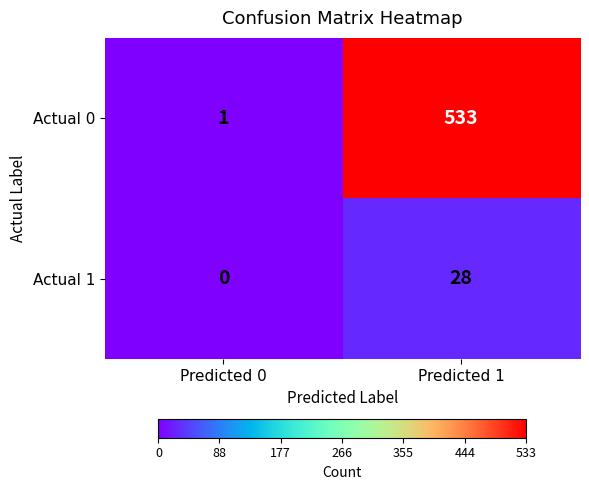

What is the spread (max minus min) of values at Predicted 0?

1